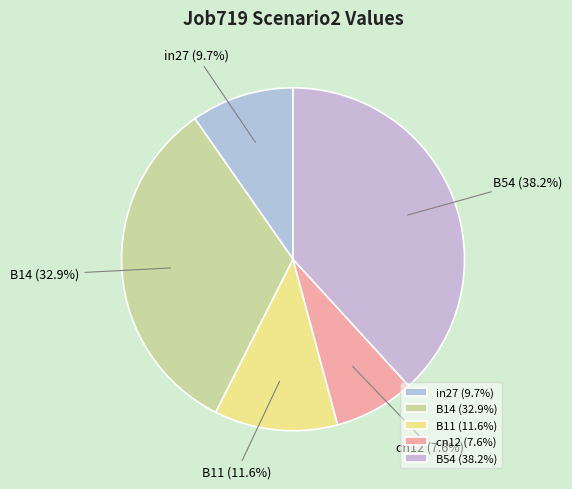

What is the total percentage of in27 and cn12?

17.3%